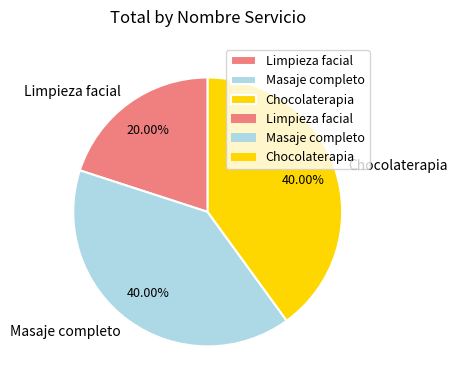

Which category has the smallest portion of the pie?

Limpieza facial